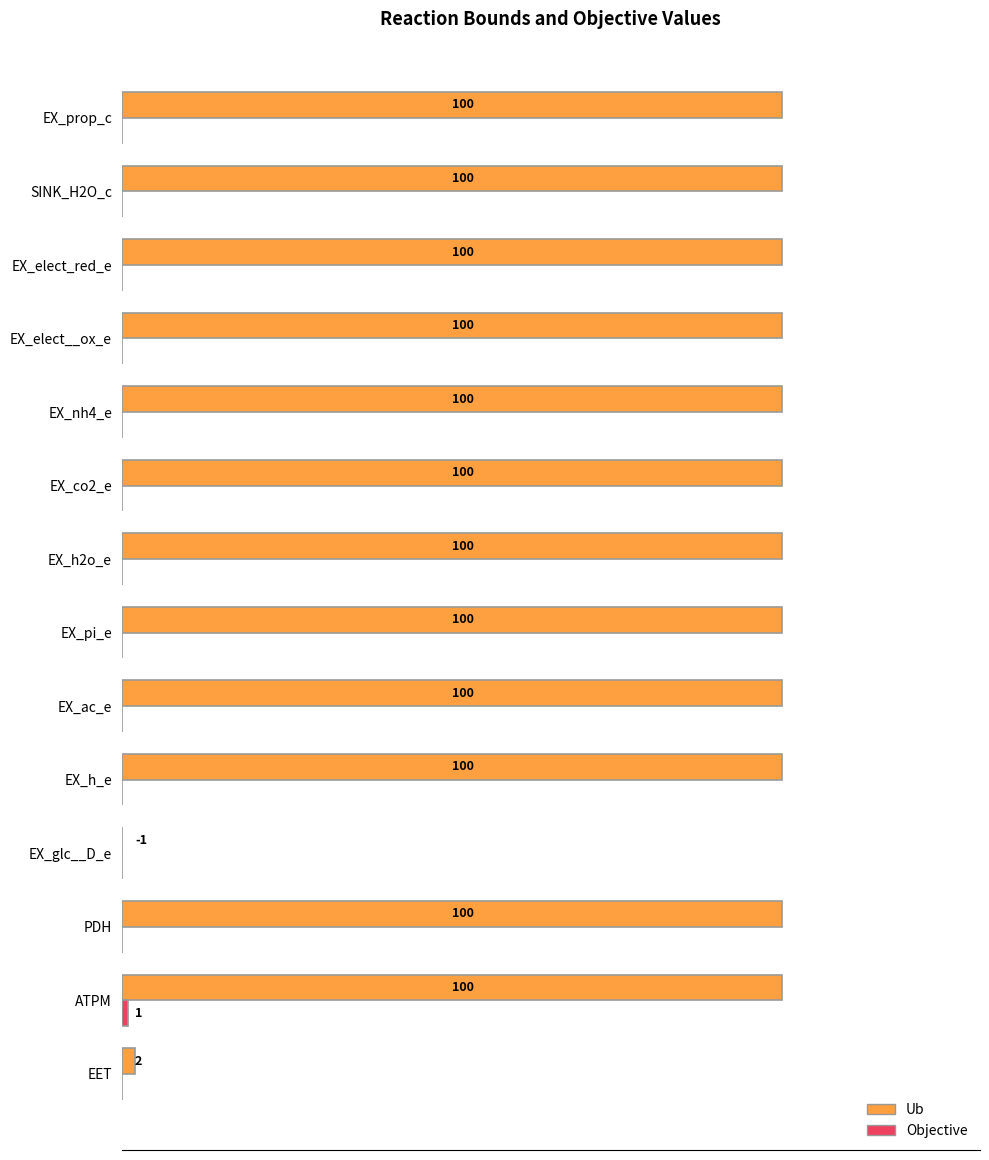

Which series has the largest range (max minus min)?

Ub